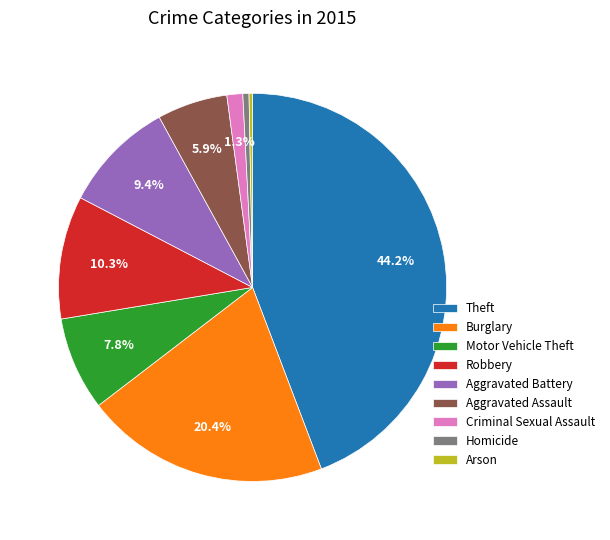

To the nearest percent, what is the difference between the largest and smallest slice percentages?

44%